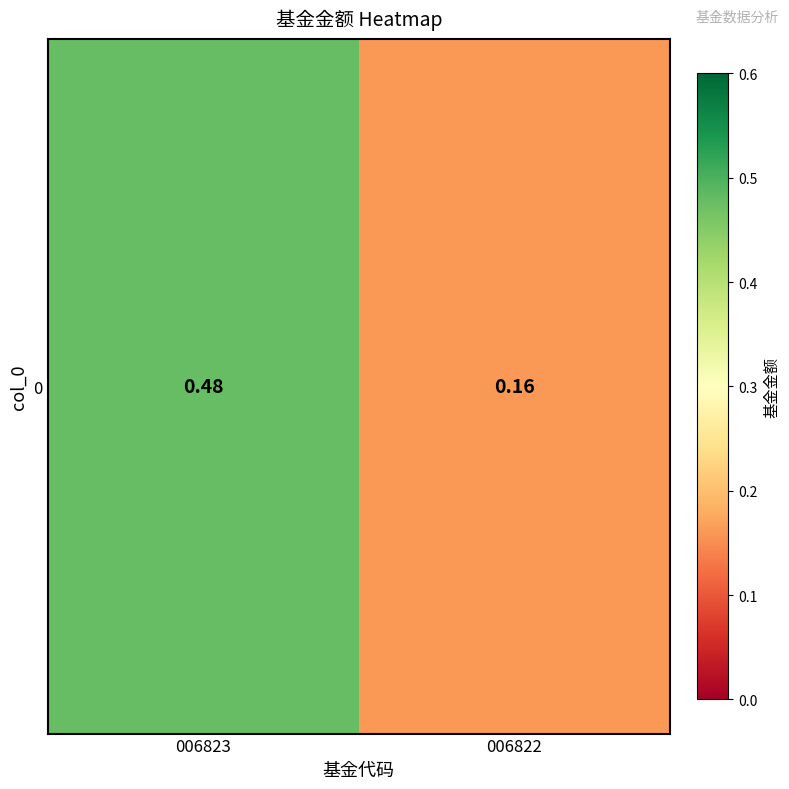

Is it true that the value at 006822 is 0.3?

False